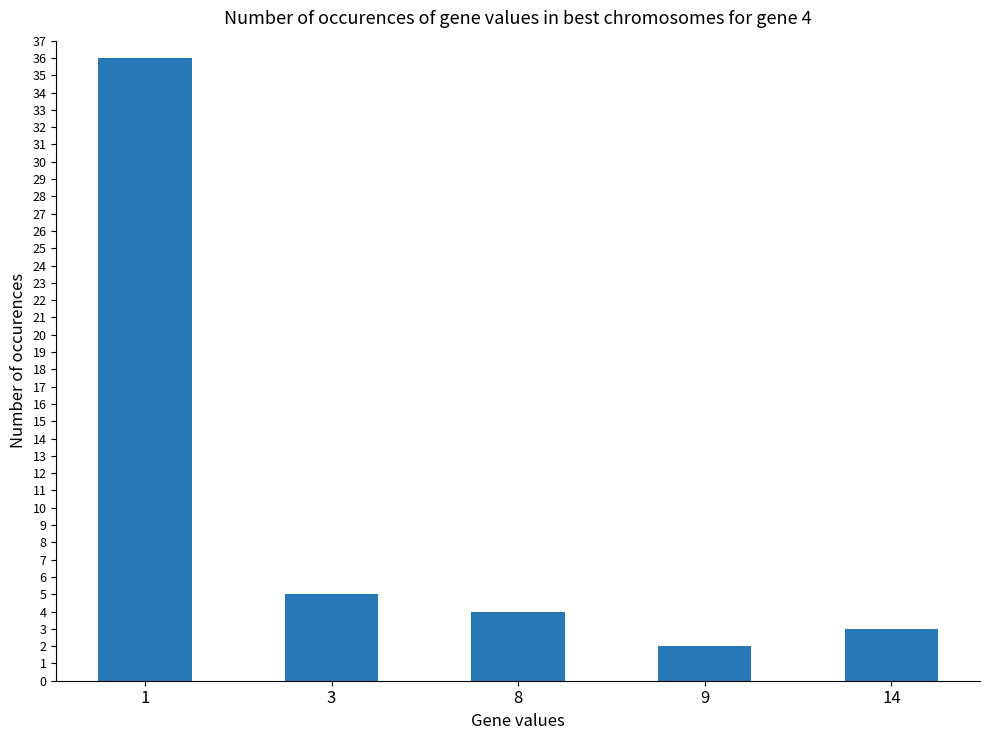

The value at 8 is 4. True or false?

True